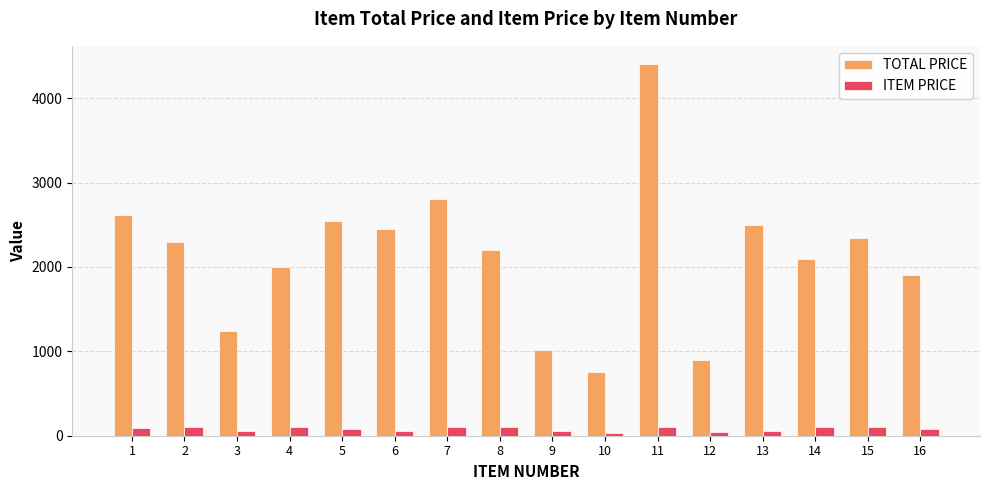

List the series in order of their peak value, highest first.

TOTAL PRICE, ITEM PRICE